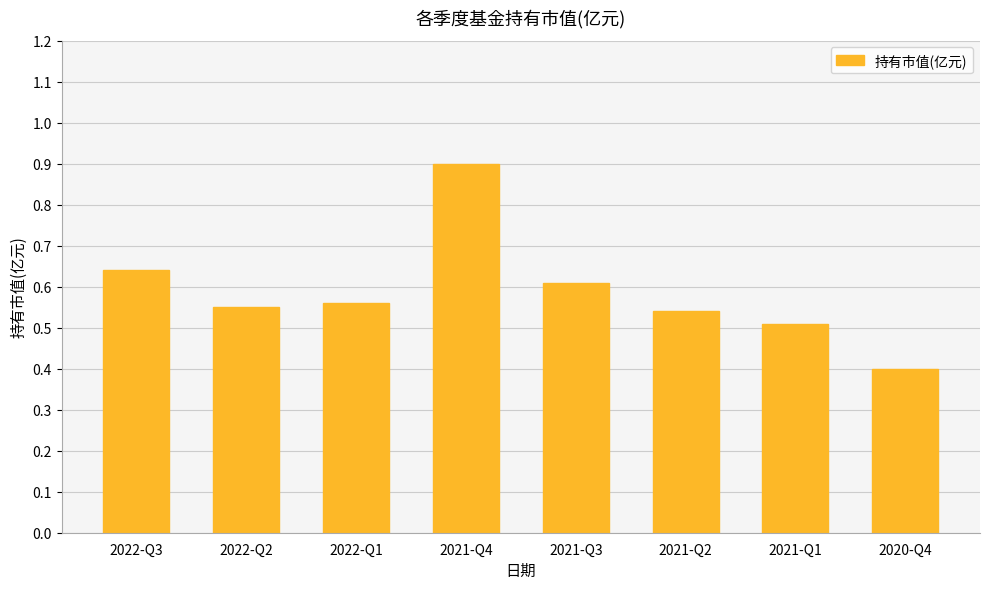

What position from the right is 2021-Q2?

3